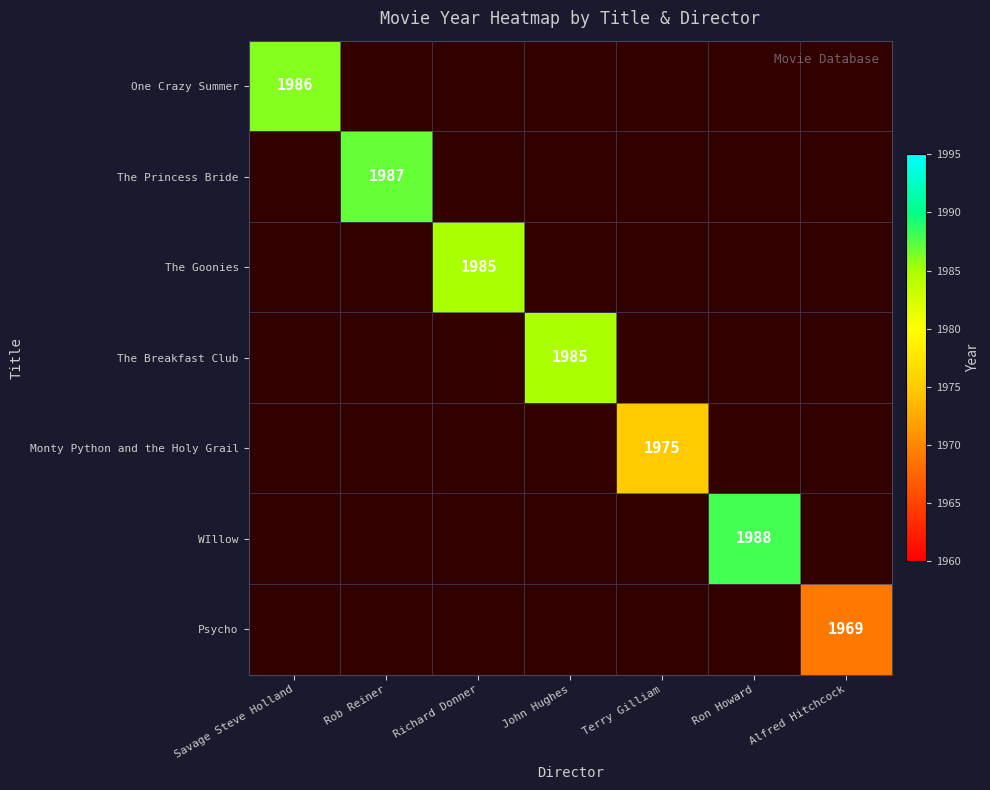

The Monty Python and the Holy Grail series shows 3231 at Terry Gilliam. True or false?

False